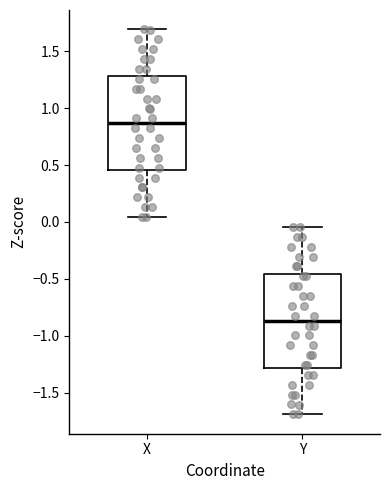

Which box's median line is the highest?

X